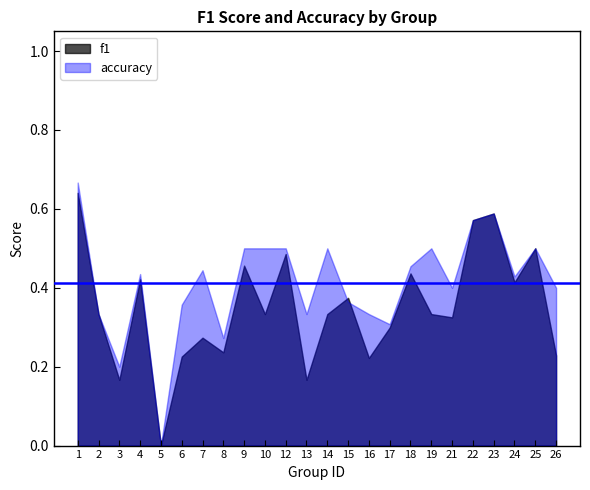

How many categories are shown in the chart?

24